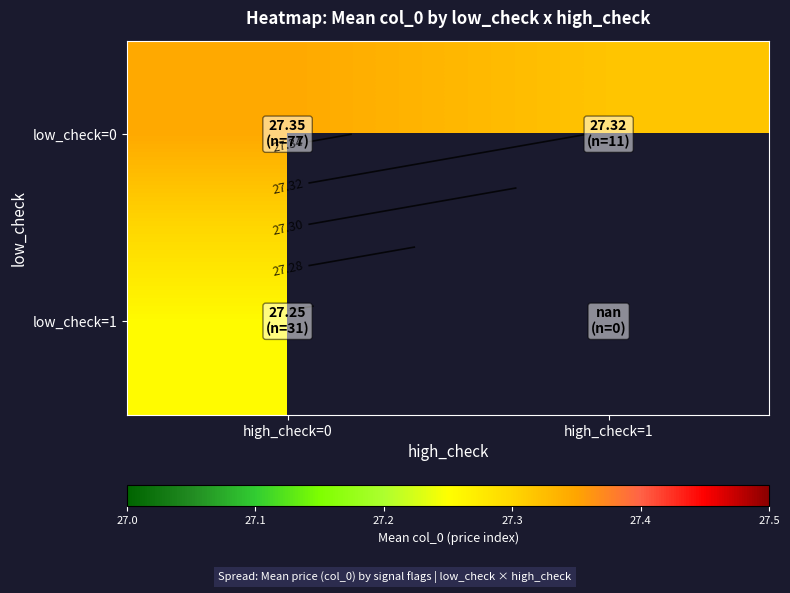

Between high_check=0 and high_check=1, which series saw the biggest shift?

low_check=0